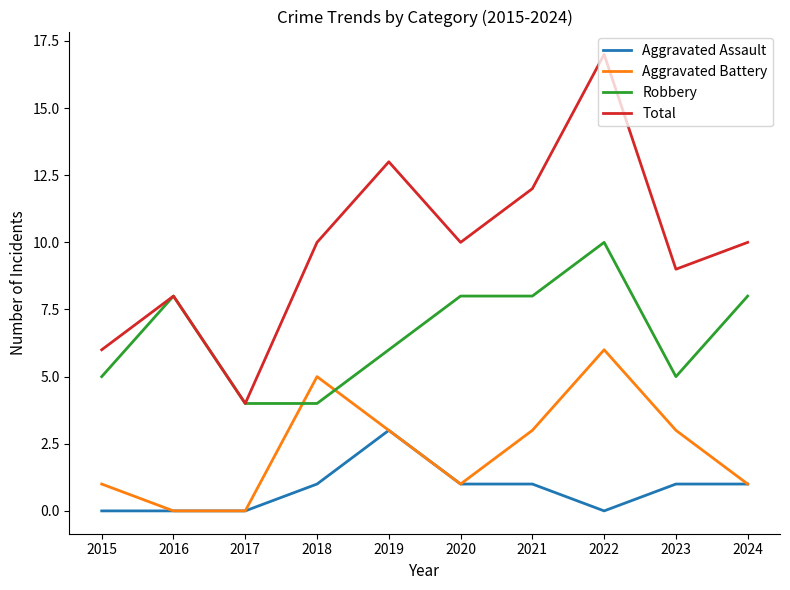

Reading right to left, what are all the values shown in this chart?

Aggravated Assault: 1	1	0	1	1	3	1	0	0	0
Aggravated Battery: 1	3	6	3	1	3	5	0	0	1
Robbery: 8	5	10	8	8	6	4	4	8	5
Total: 10	9	17	12	10	13	10	4	8	6